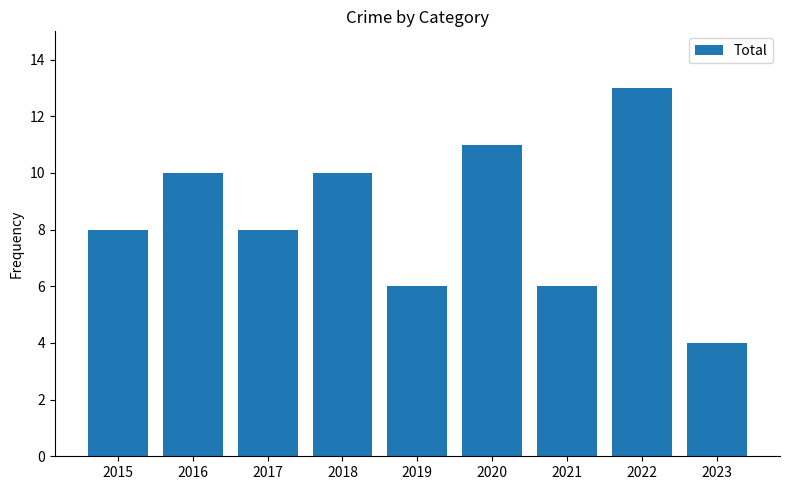

What is the maximum value shown in the chart?

13